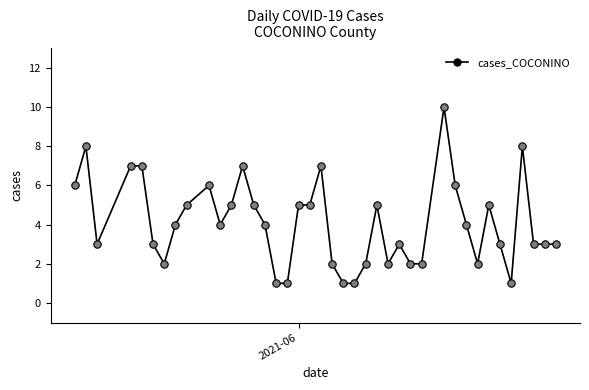

What is the maximum value shown in the chart?

10